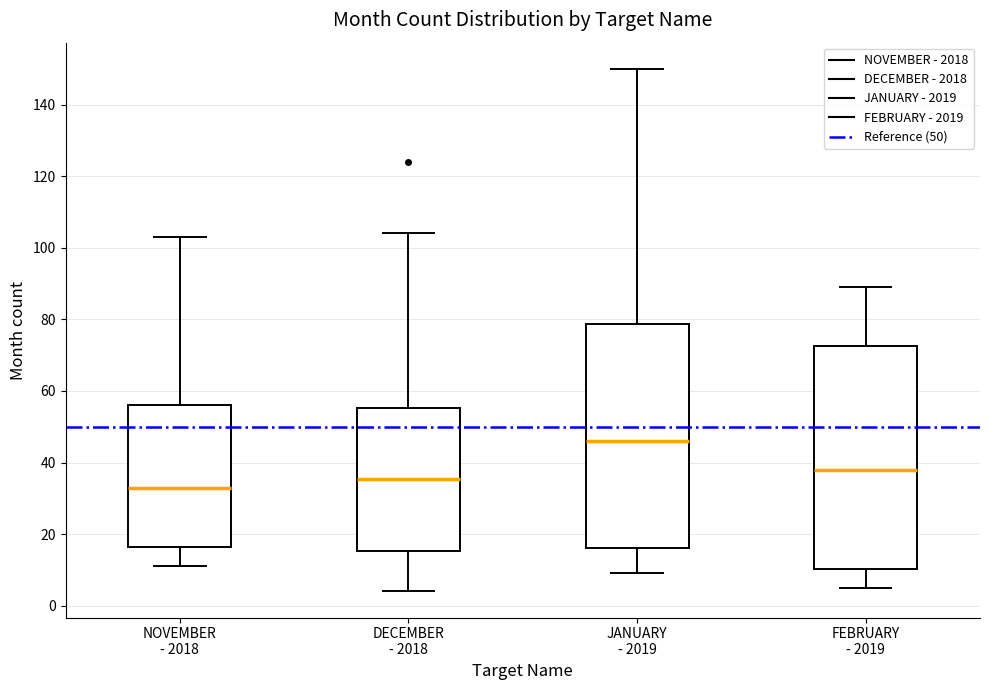

Which box's median line is the highest?

JANUARY - 2019